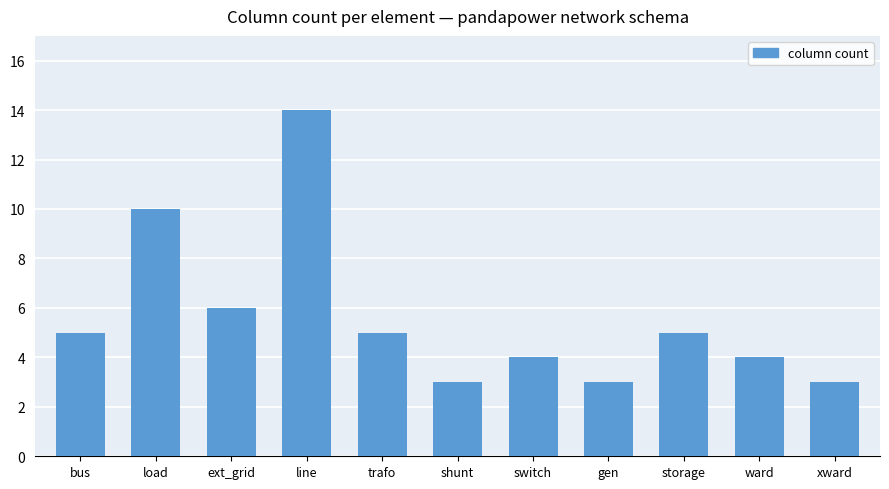

Is it true that the value at ward is 4?

True